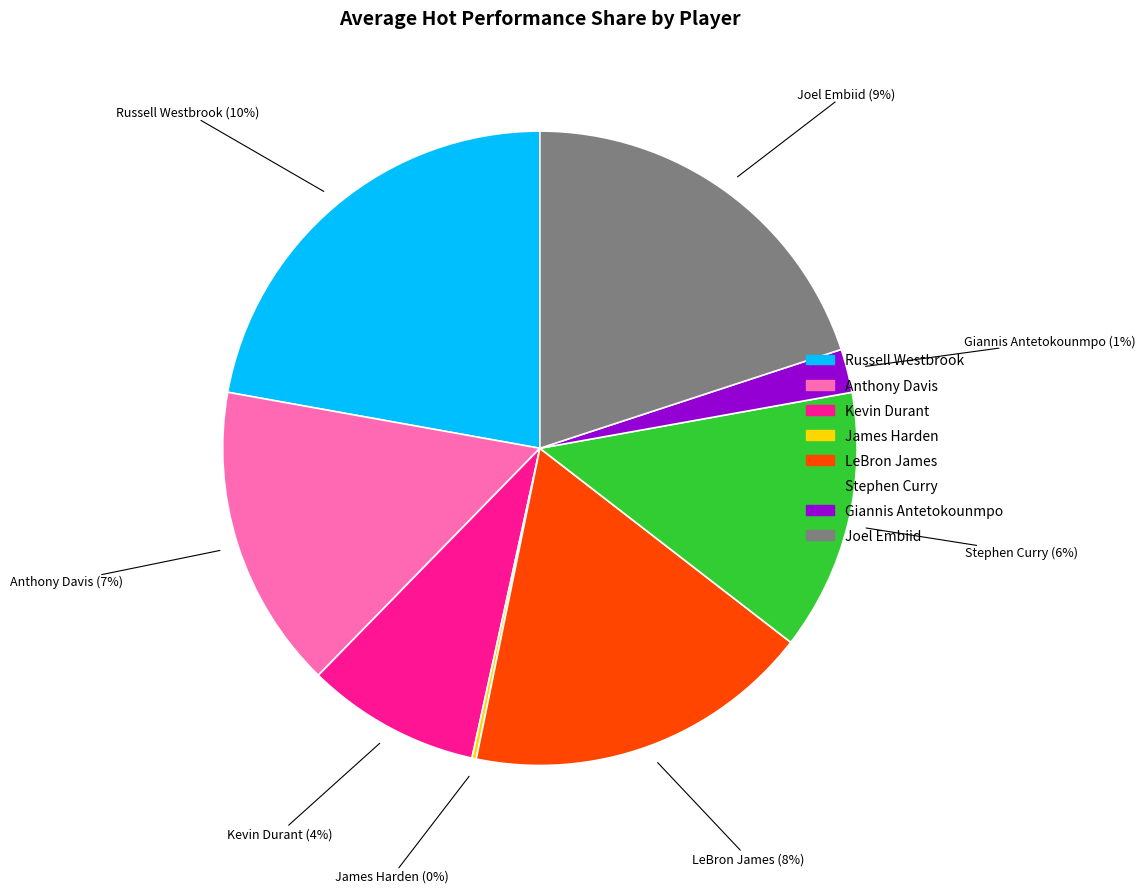

Is there any slice that represents more than half of the pie?

No